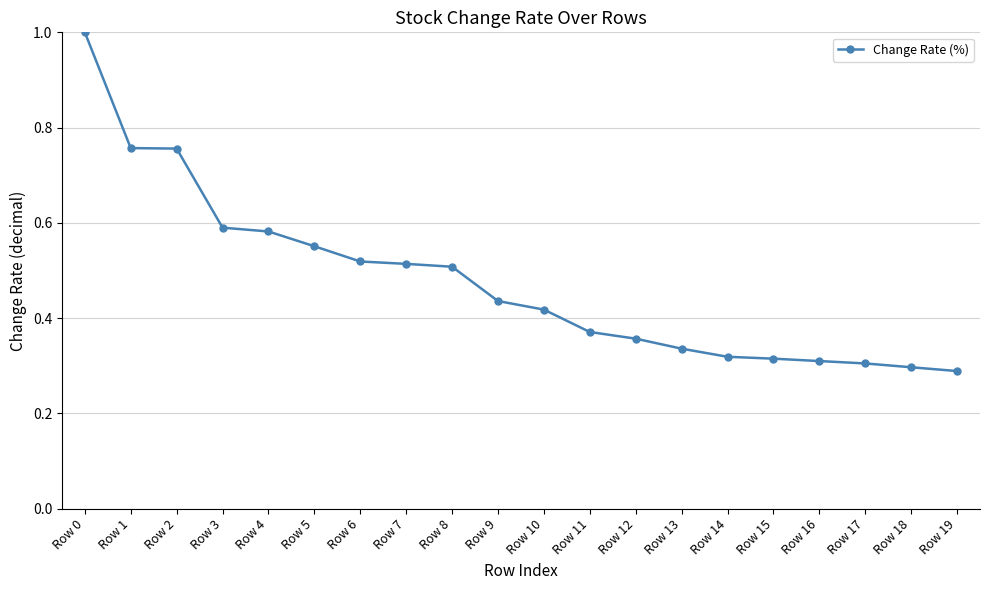

Which label corresponds to the largest value in the chart?

Row 0